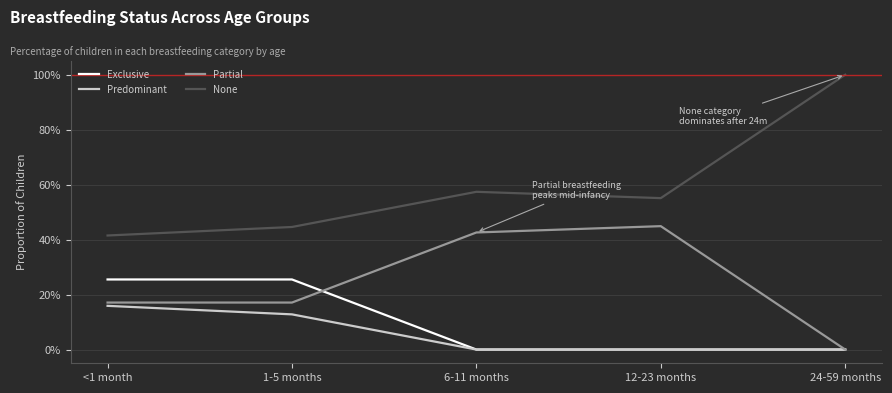

At 12-23 months, list the series in order from smallest to largest.

Exclusive, Predominant, Partial, None